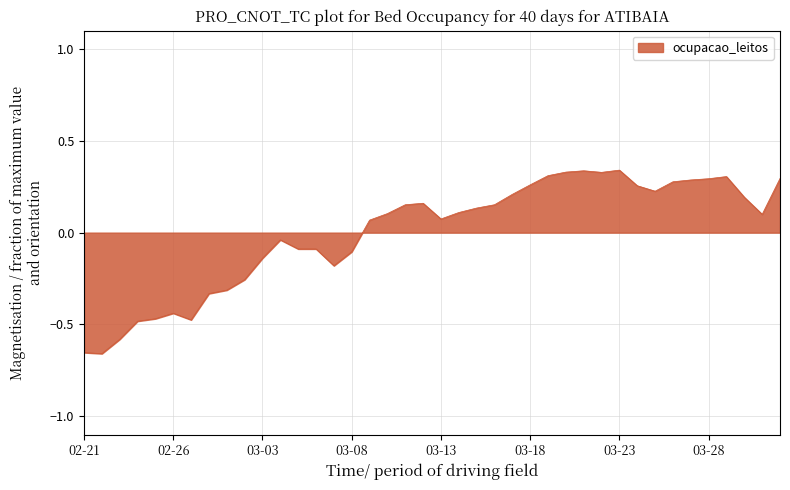

What is the difference between the maximum and minimum values?

1.0